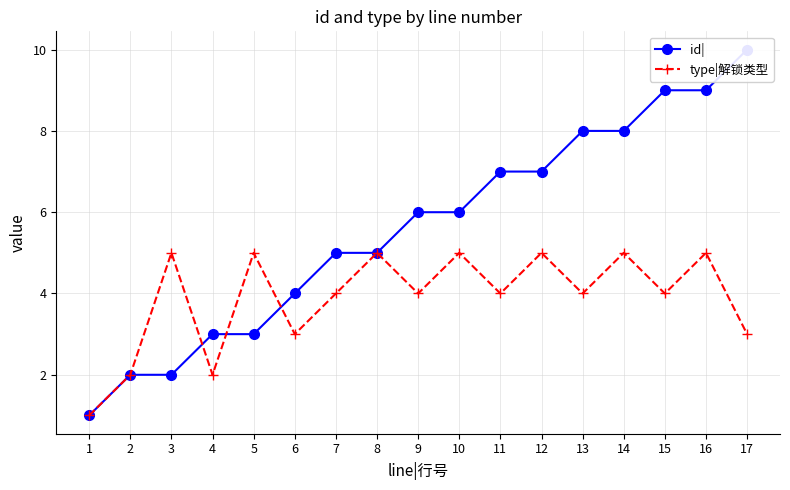

What is the smallest value displayed?

1